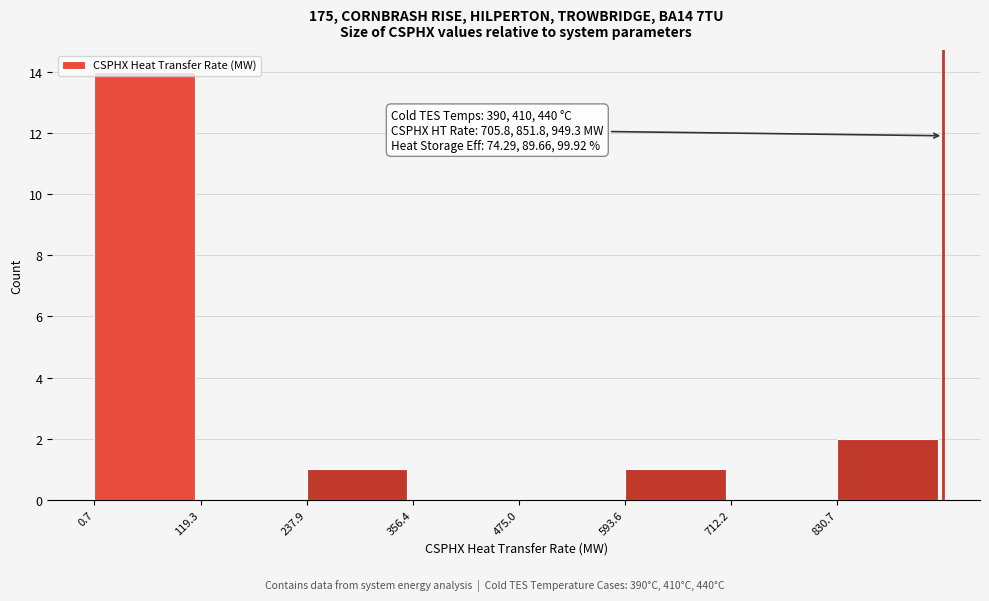

Which range on the x-axis has the tallest bar?

0 to 120